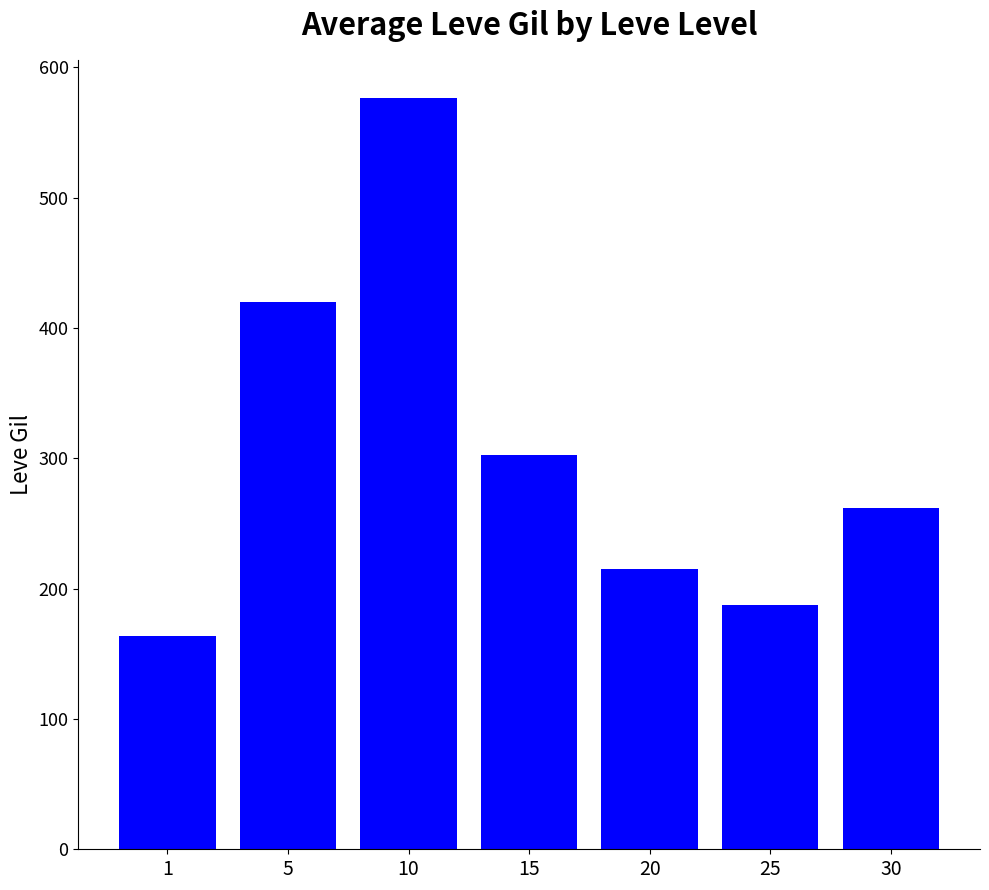

What is the greatest value displayed?

576.7